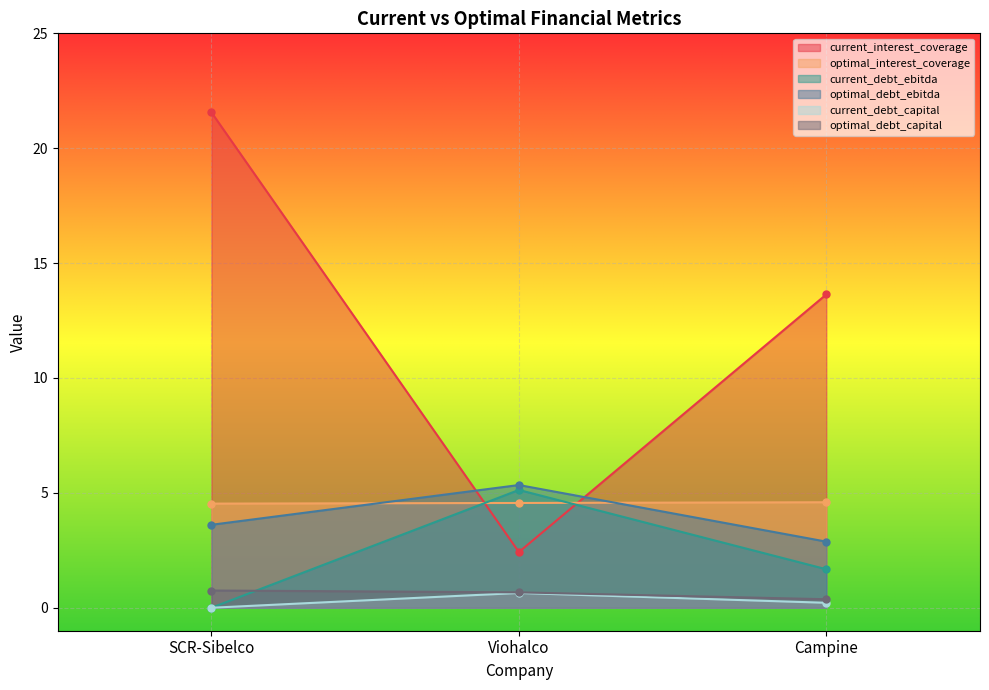

The value of optimal_interest_coverage at SCR-Sibelco is 4.5. True or false?

True